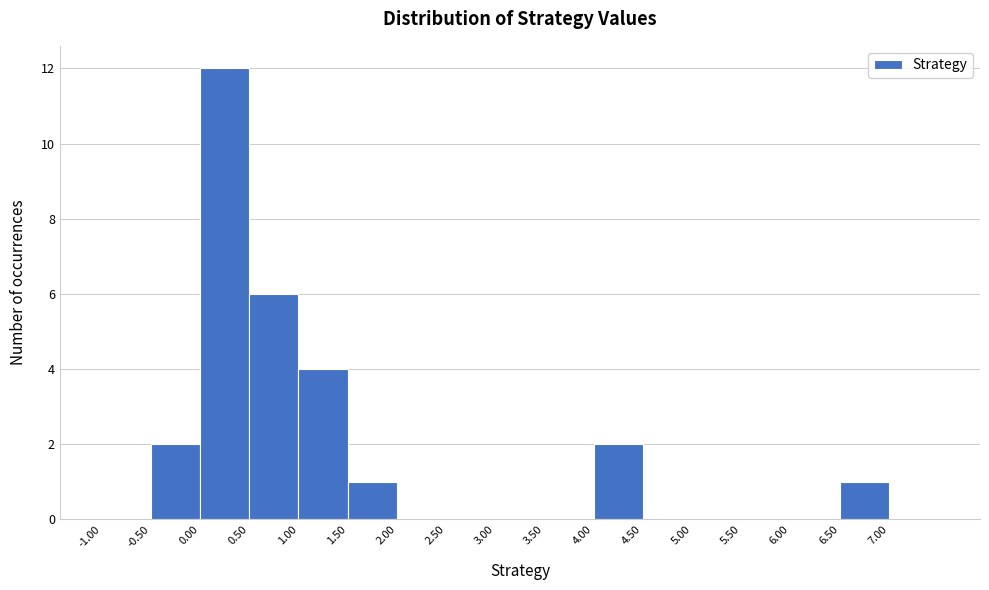

What is the height of the bar covering 1.5 to 2.0 on the x-axis? The values are not printed on the chart, so give them approximately, as read against the axis.

1